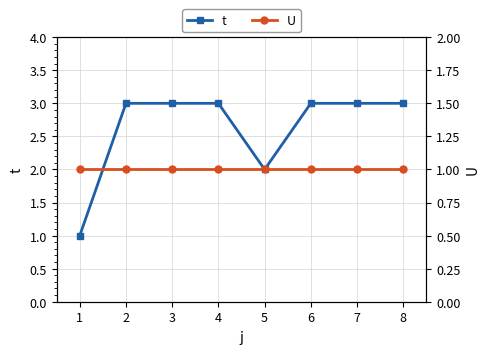

The t series shows 4 at 8. True or false?

False